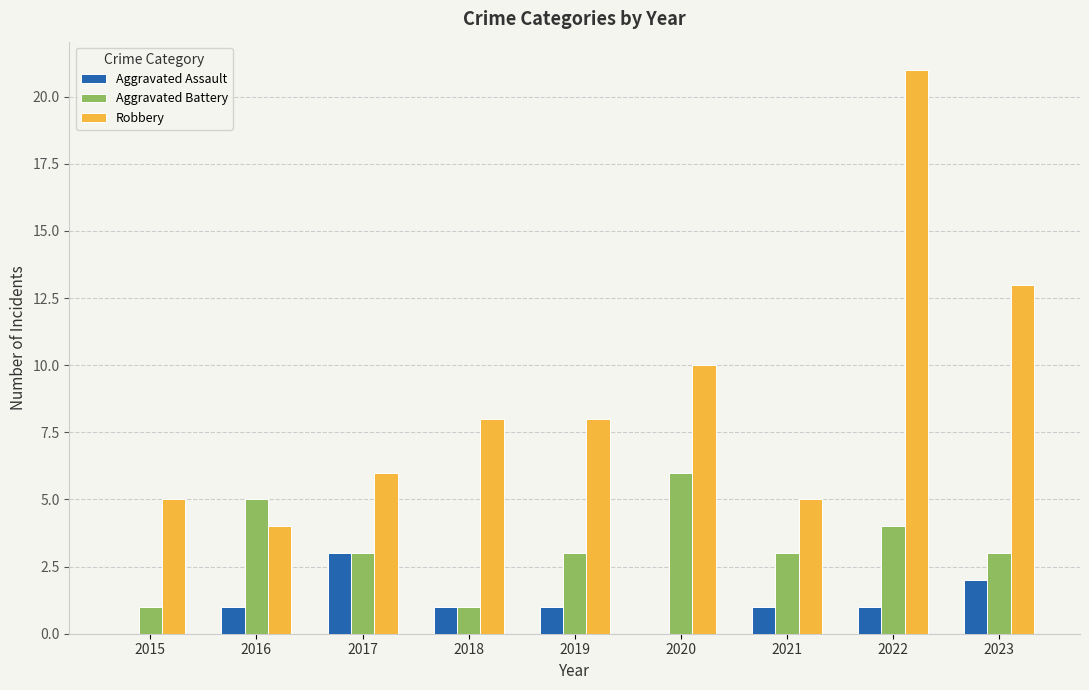

What is the total value across all series at 2021?

9